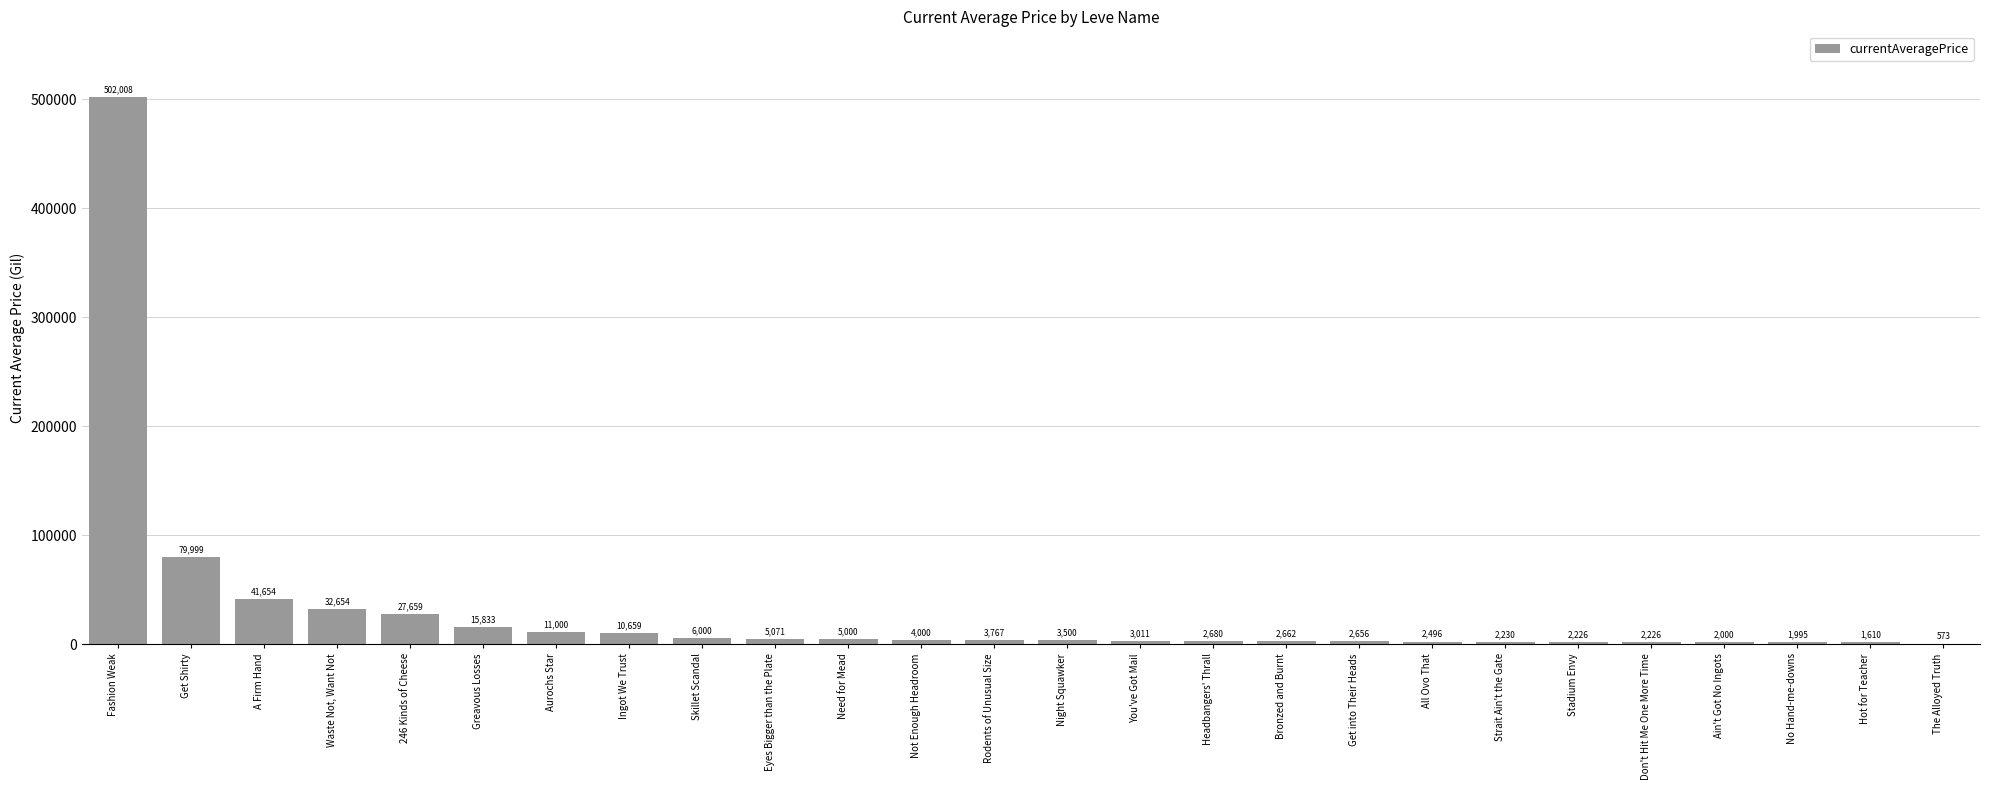

Approximately how many times larger is the value at Waste Not, Want Not compared to You've Got Mail?

10.8